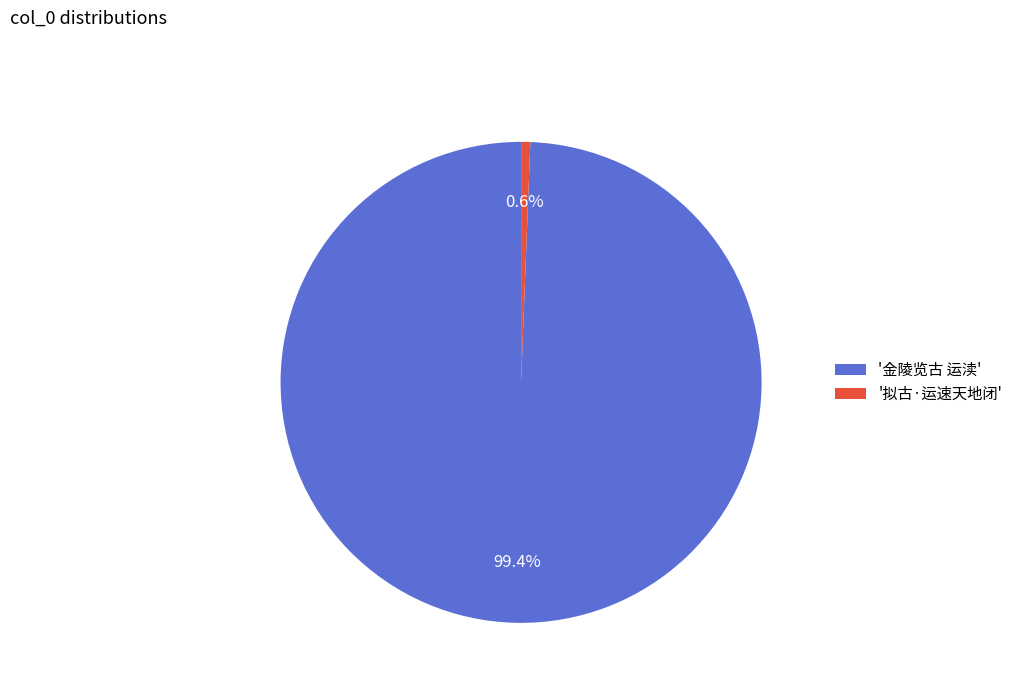

How many slices are in this pie chart?

2